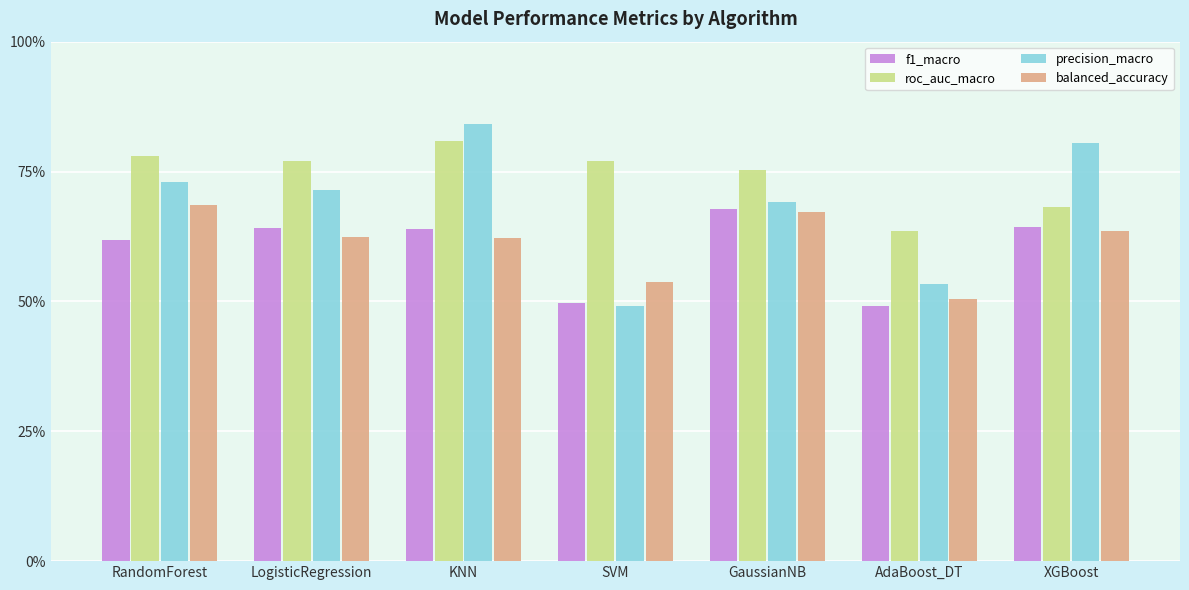

Where is precision_macro nearest to the value 0?

SVM